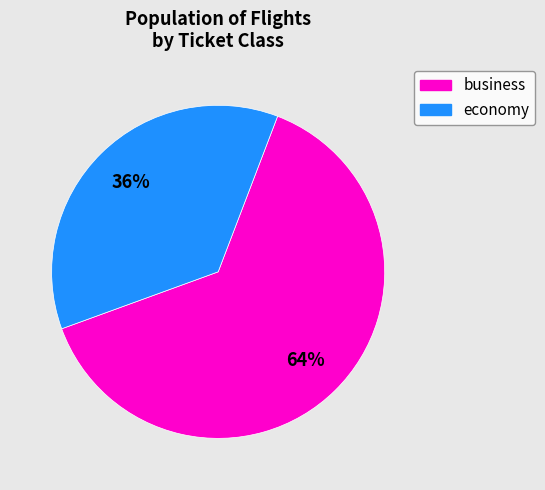

To the nearest percent, what percentage of the pie is business?

64%